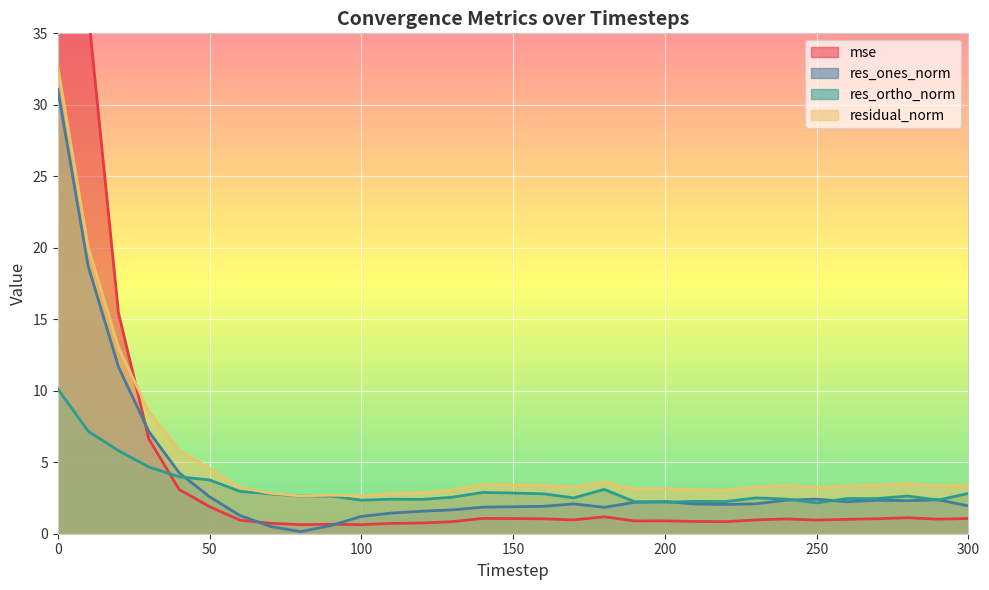

What is the average value of the res_ones_norm series?

3.9